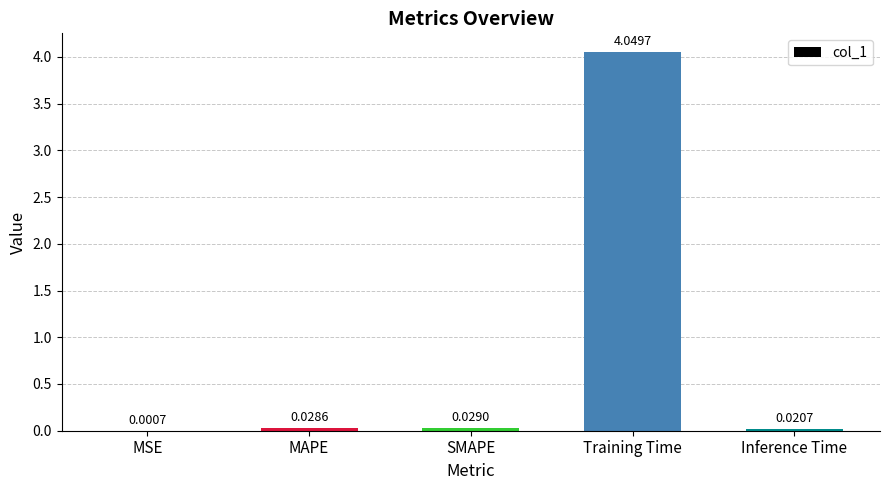

At which label is the value closest to 2?

SMAPE